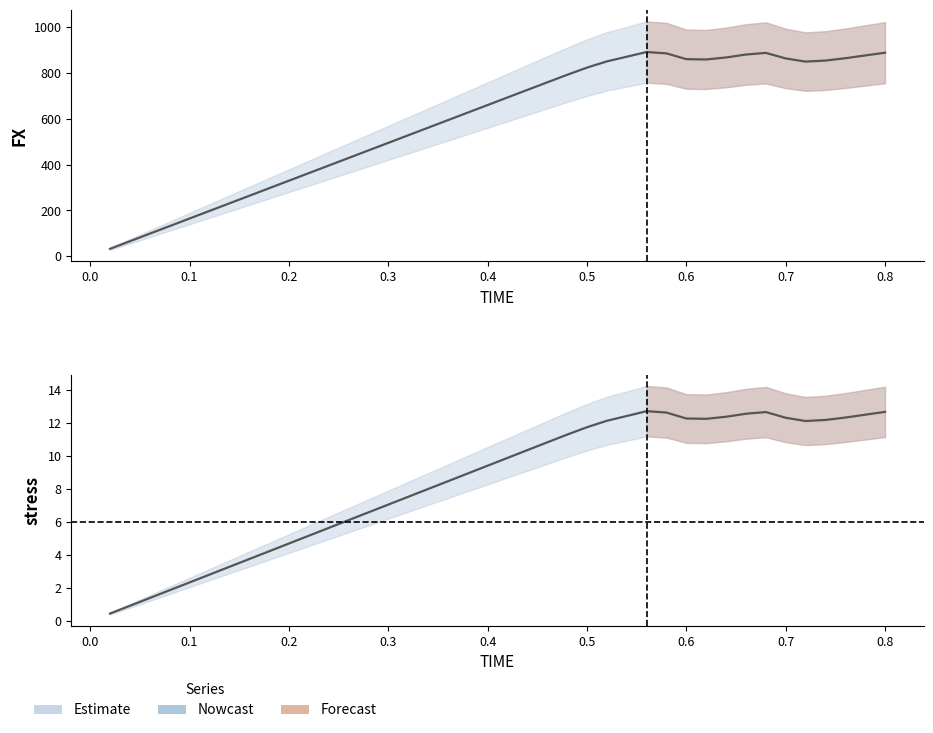

Reading left to right, transcribe all the data shown in this chart.

FX: 33.0	66.0	98.9	131.9	164.9	197.9	230.9	263.9	296.8	329.8	362.8	395.8	428.8	461.8	494.7	527.7	560.7	593.7	626.7	659.6	692.6	725.6	758.6	791.3	822.7	850.0	870.3	890.8	884.9	859.7	858.3	867.1	879.8	887.1	862.9	849.0	853.5	863.7	875.8	887.8
stress: 0.5	0.9	1.4	1.9	2.4	2.8	3.3	3.8	4.2	4.7	5.2	5.7	6.1	6.6	7.1	7.5	8.0	8.5	9.0	9.4	9.9	10.4	10.8	11.3	11.8	12.1	12.4	12.7	12.6	12.3	12.3	12.4	12.6	12.7	12.3	12.1	12.2	12.3	12.5	12.7